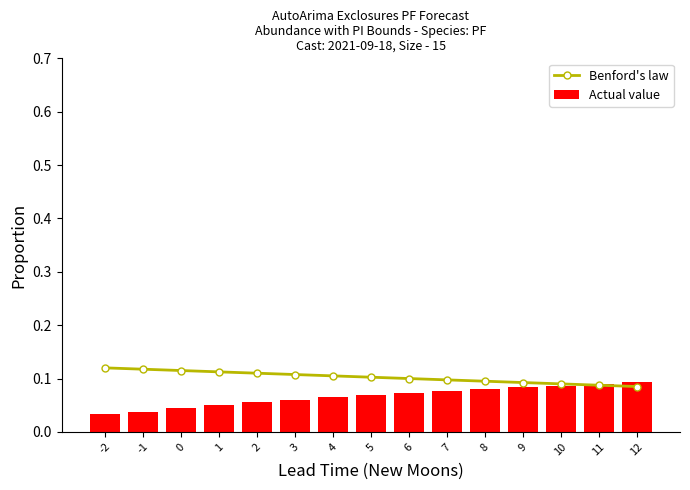

How many Actual value values are between 0 and 1?

15